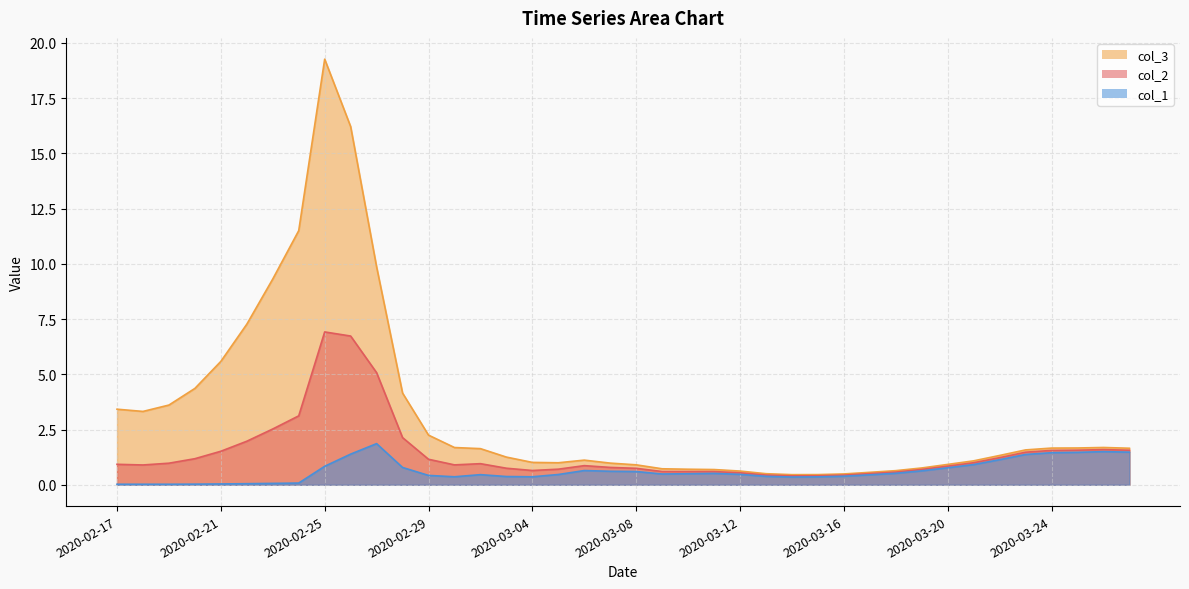

True or false: col_3 has a value of 1.6 at 2020-03-04.

False